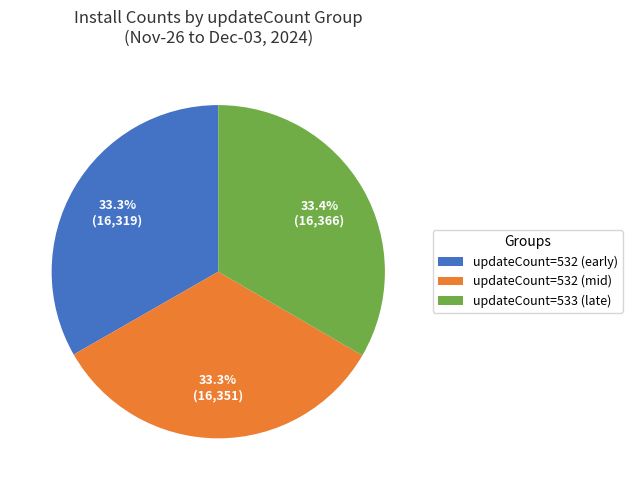

Approximately how many times larger is the value at updateCount=532 (early) compared to updateCount=533 (late)?

1.0